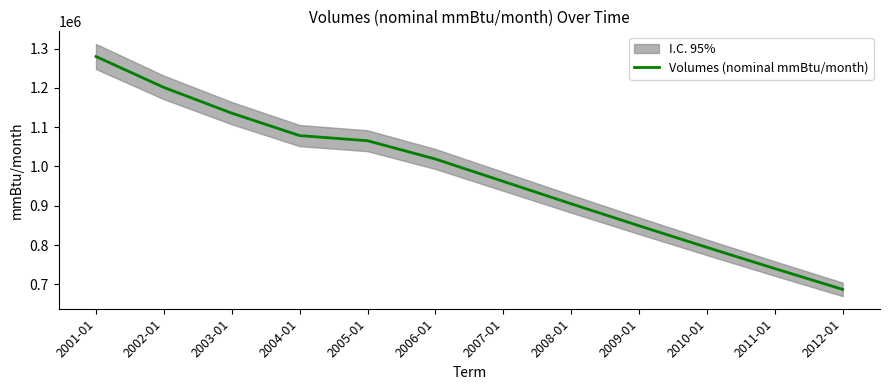

At which label does the data first exceed 1019000?

2001-01